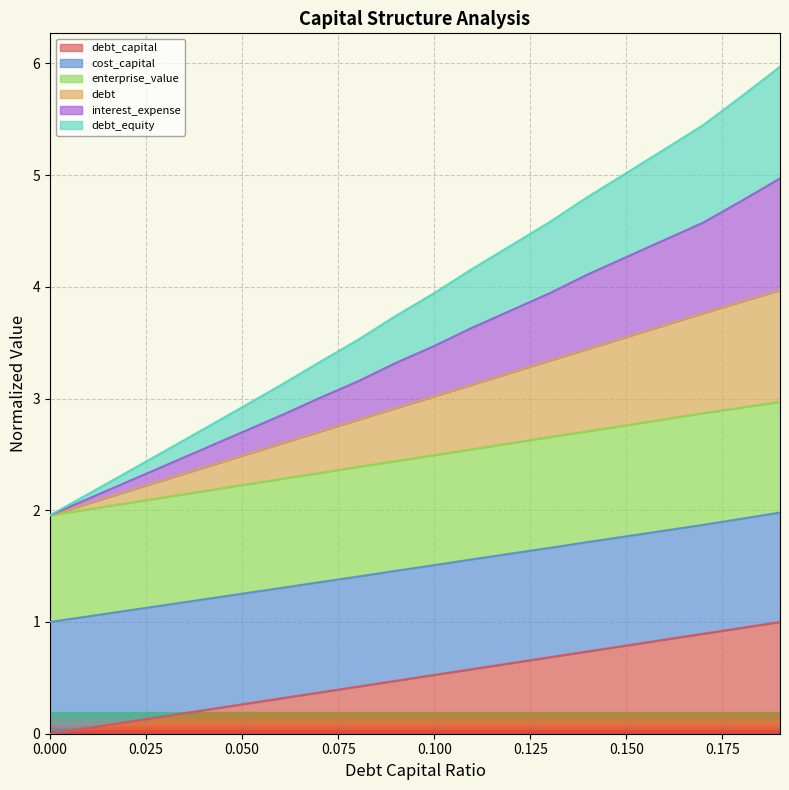

Which category has the highest value in the debt_capital series?

0.19